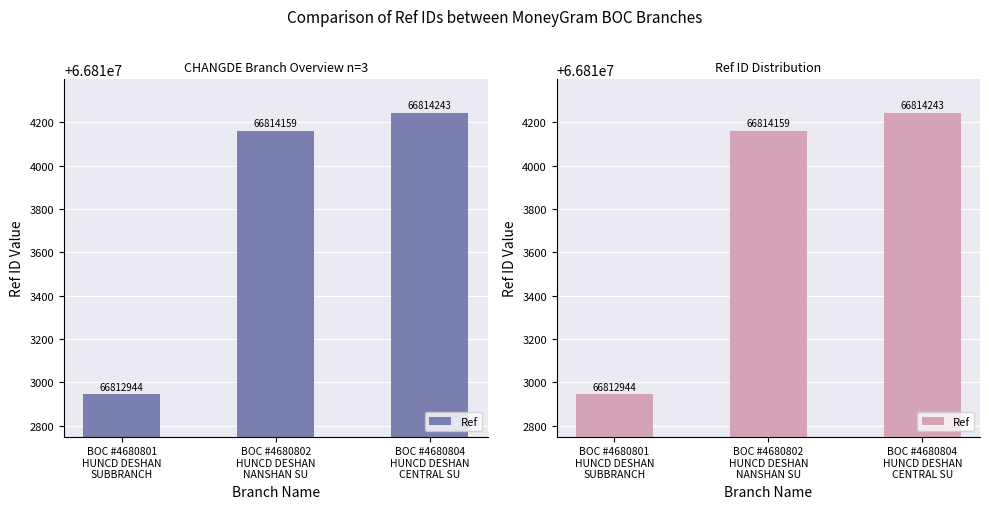

Where does the data first go above 66814159?

BOC #4680804
HUNCD DESHAN
CENTRAL SU